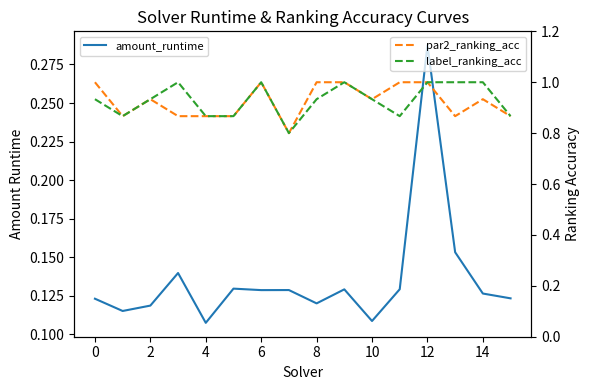

Which series has the widest spread of values?

par2_ranking_acc